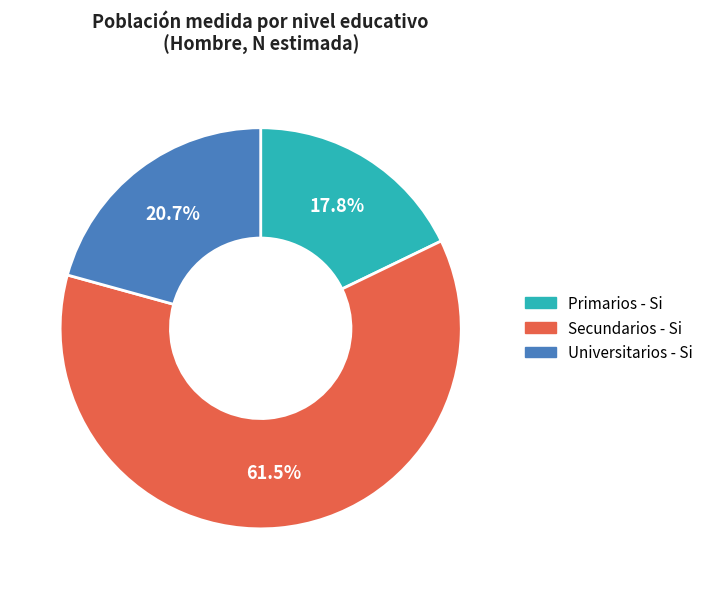

Does any single category account for the majority?

Yes